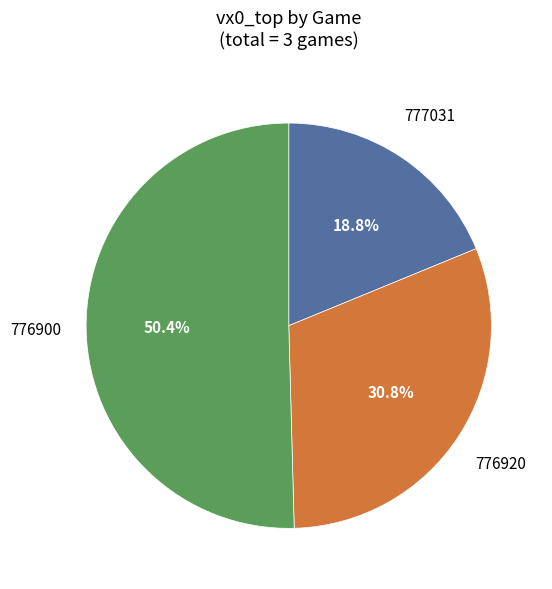

Is there any slice that represents more than half of the pie?

Yes